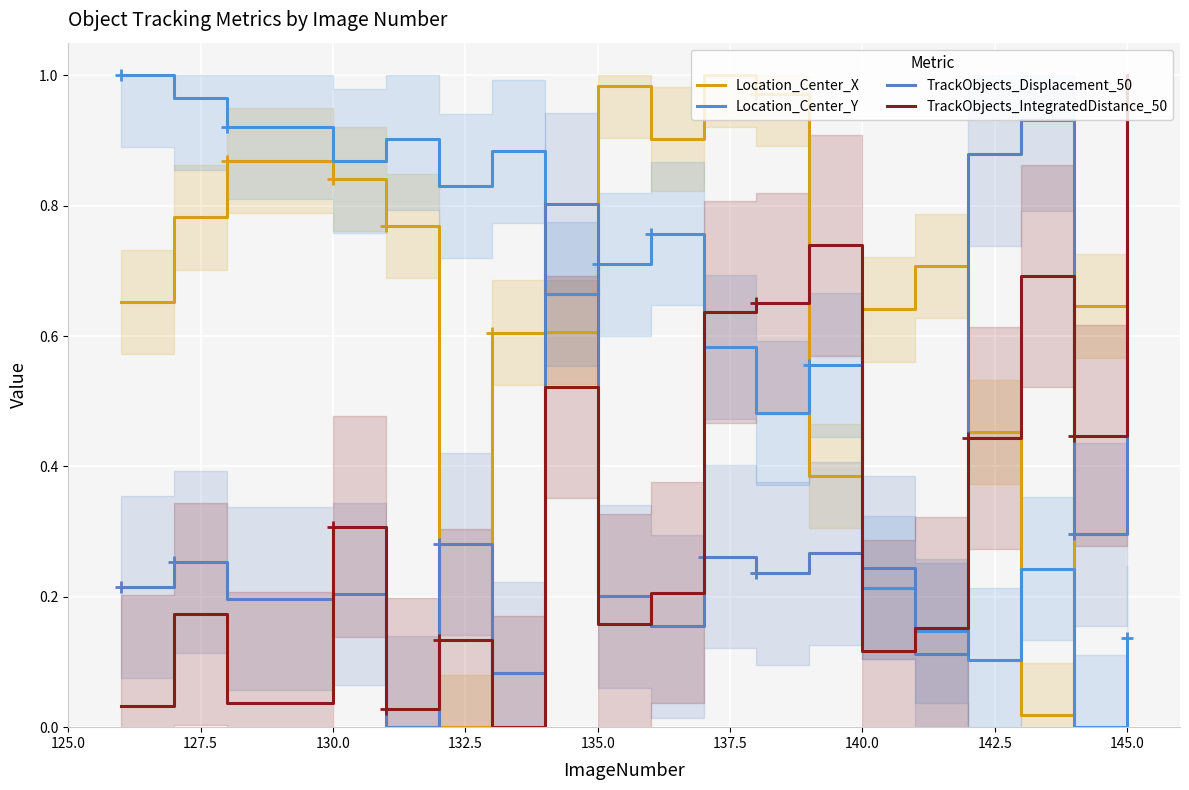

Which series ends up on top after the final intersection of Location_Center_Y and TrackObjects_IntegratedDistance_50?

TrackObjects_IntegratedDistance_50